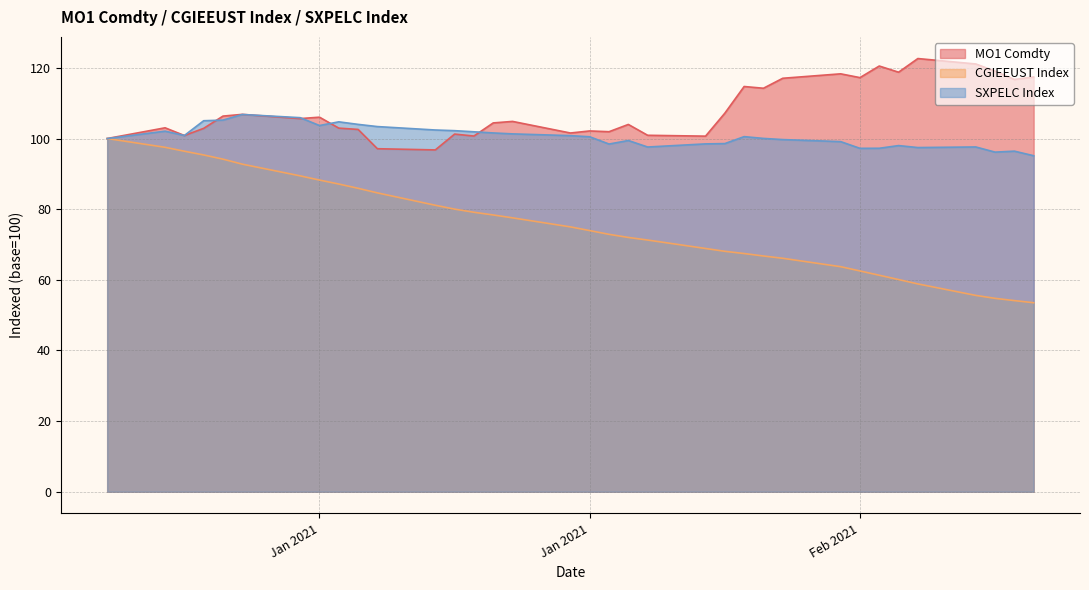

What is the label of the 11th point from the right?

2021-02-04